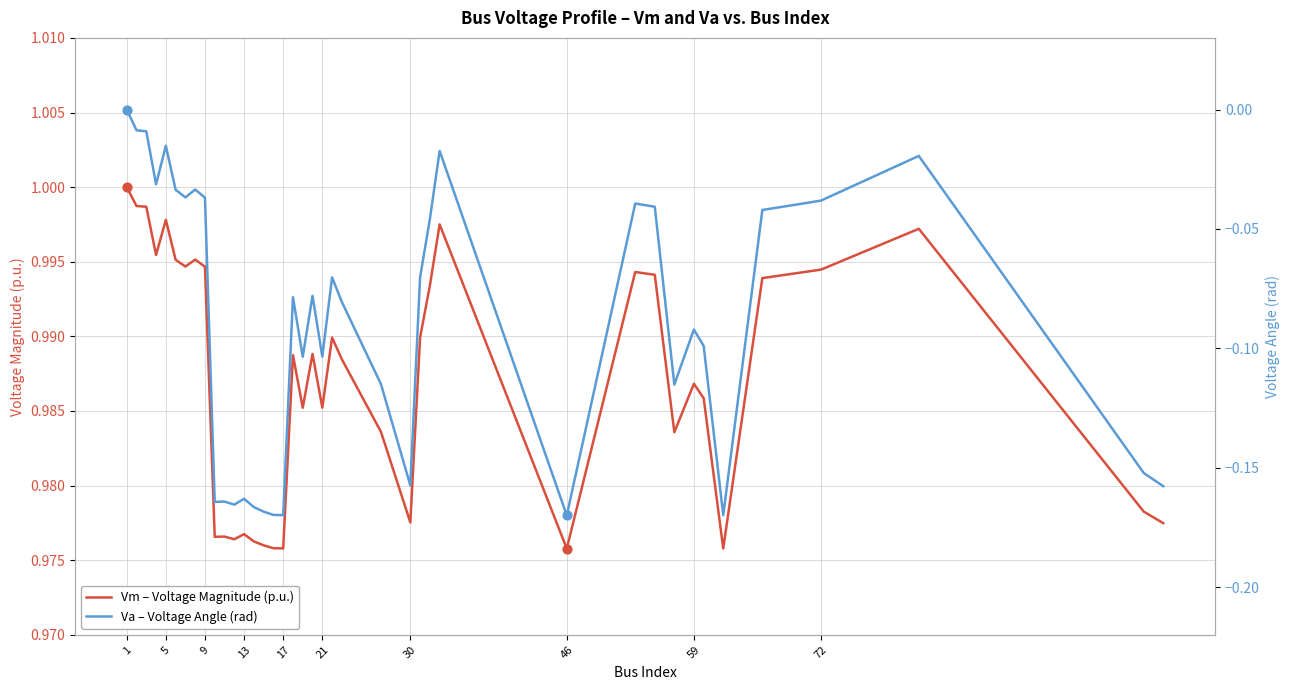

What is the total value across all series at 15?

0.8